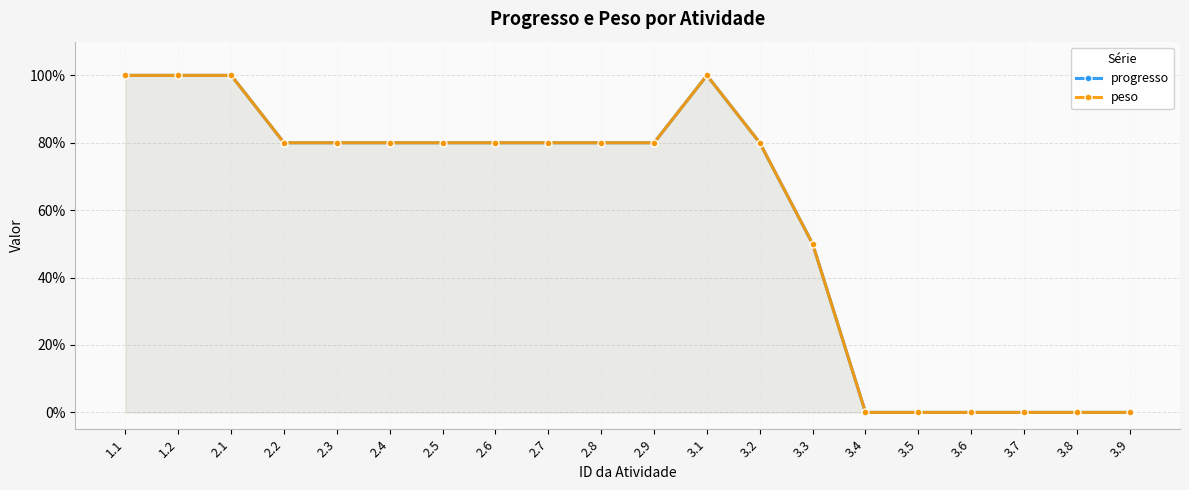

True or false: peso has a value of 0.0 at 3.8.

True